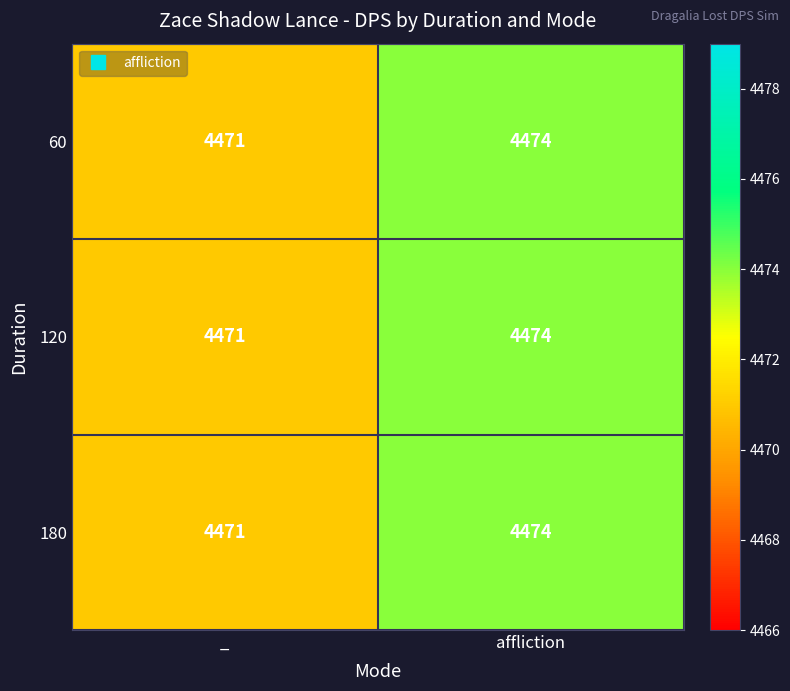

Reading left to right, list all the values displayed in this chart.

60: _=4471	affliction=4474
120: _=4471	affliction=4474
180: _=4471	affliction=4474